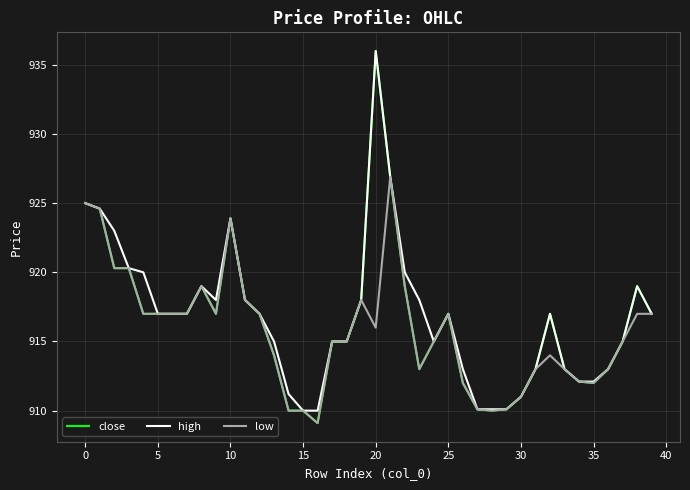

How many lines are shown in the chart?

3